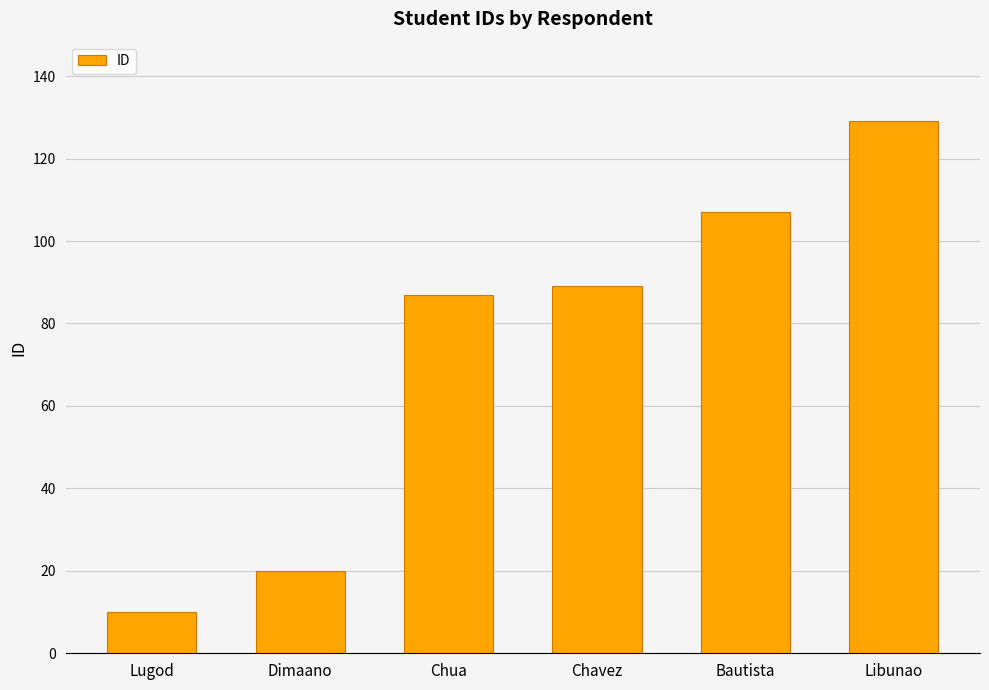

Reading right to left, list all the values displayed in this chart.

129	107	89	87	20	10